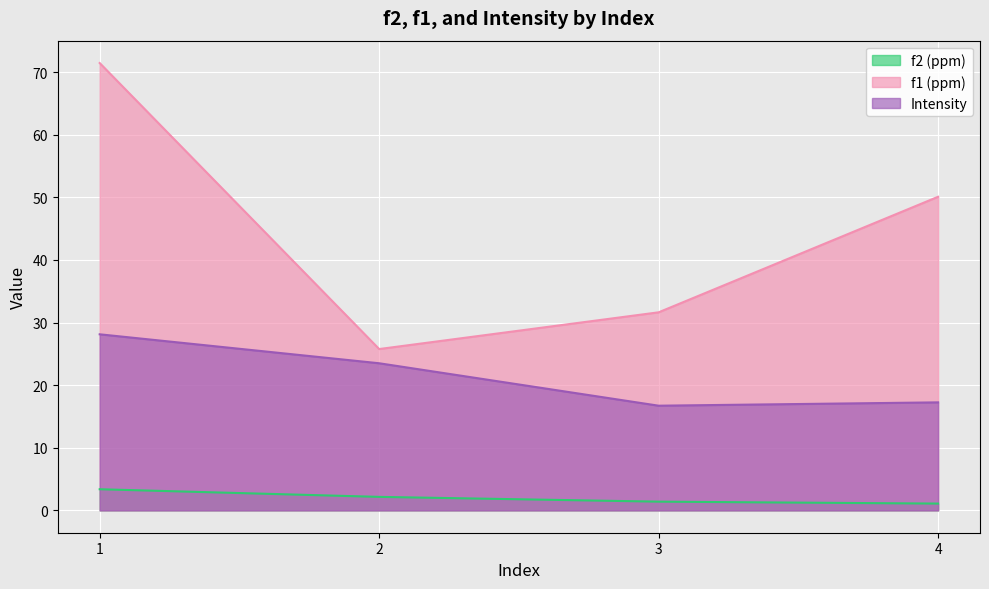

True or false: f2 (ppm) and Intensity cross at least once.

False